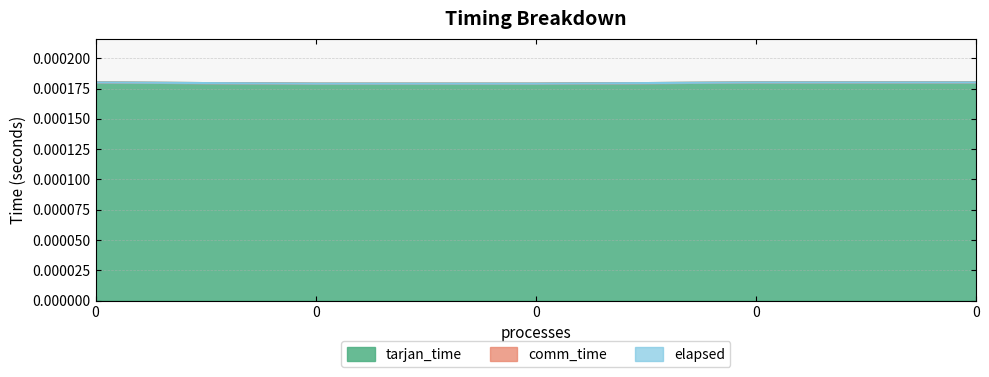

Which series has the widest spread of values?

tarjan_time